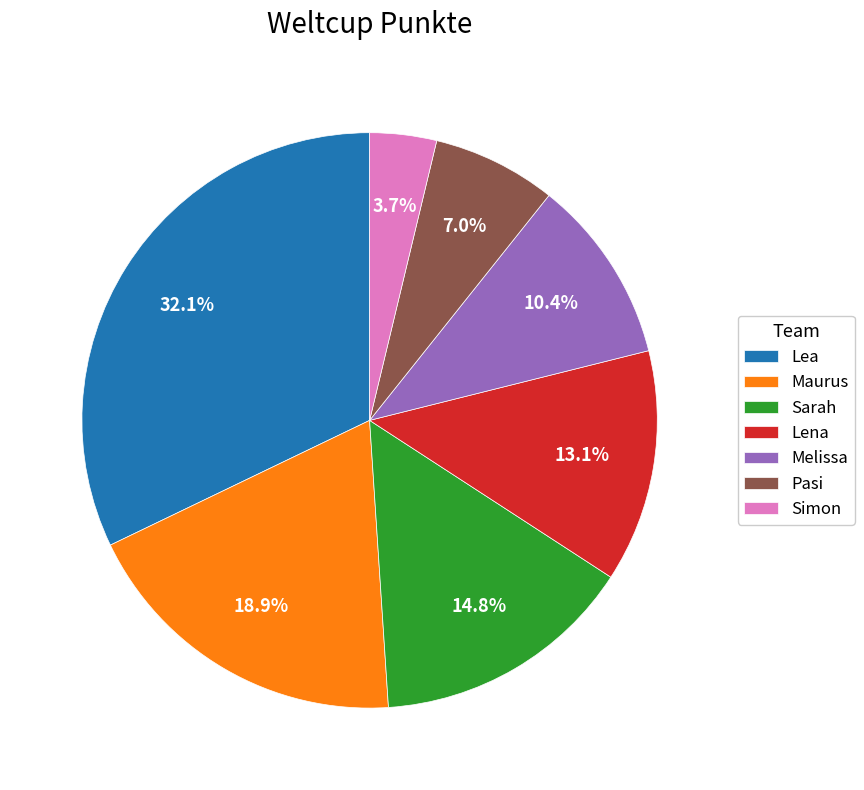

Is it true that Melissa is 10% of the pie?

True